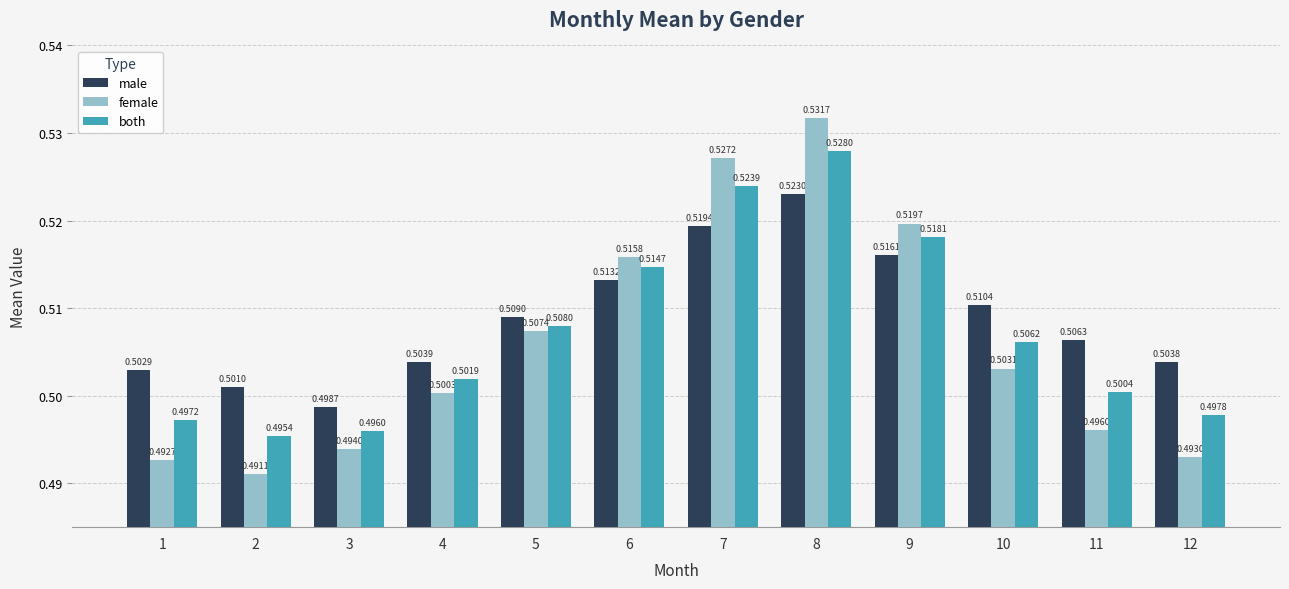

At how many categories does at least one series exceed 0?

12